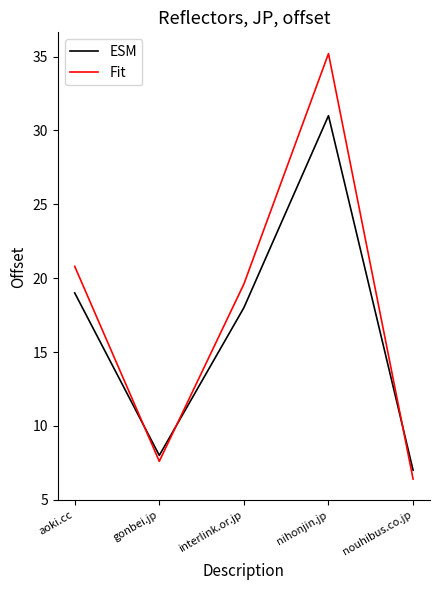

What position from the right is nouhibus.co.jp?

1